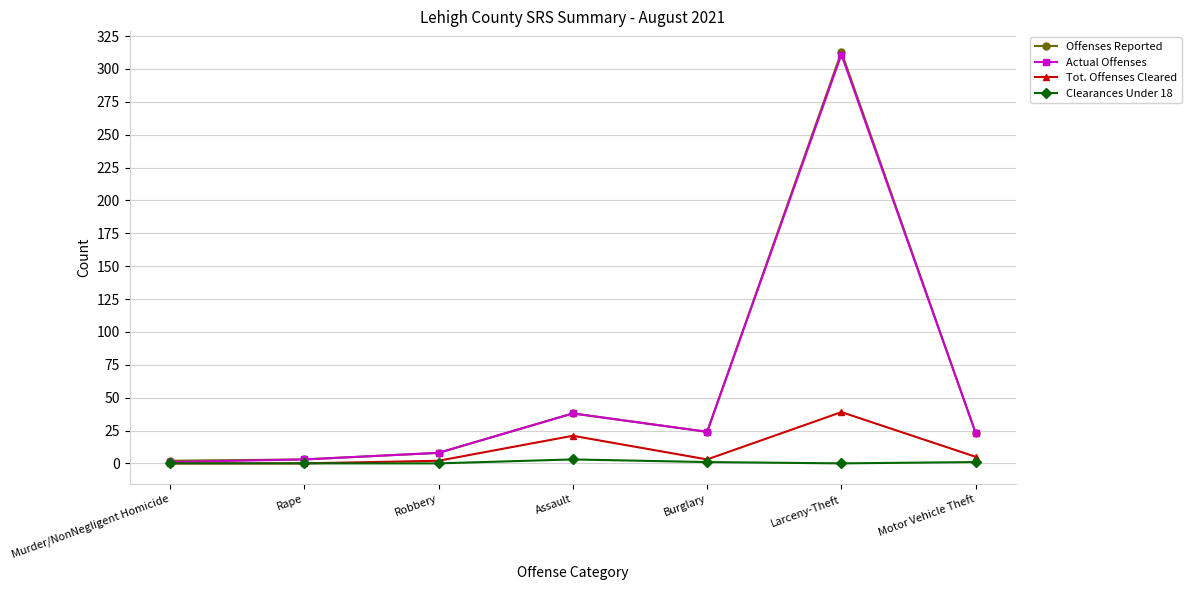

Is it true that Tot. Offenses Cleared equals 0 at Rape?

True